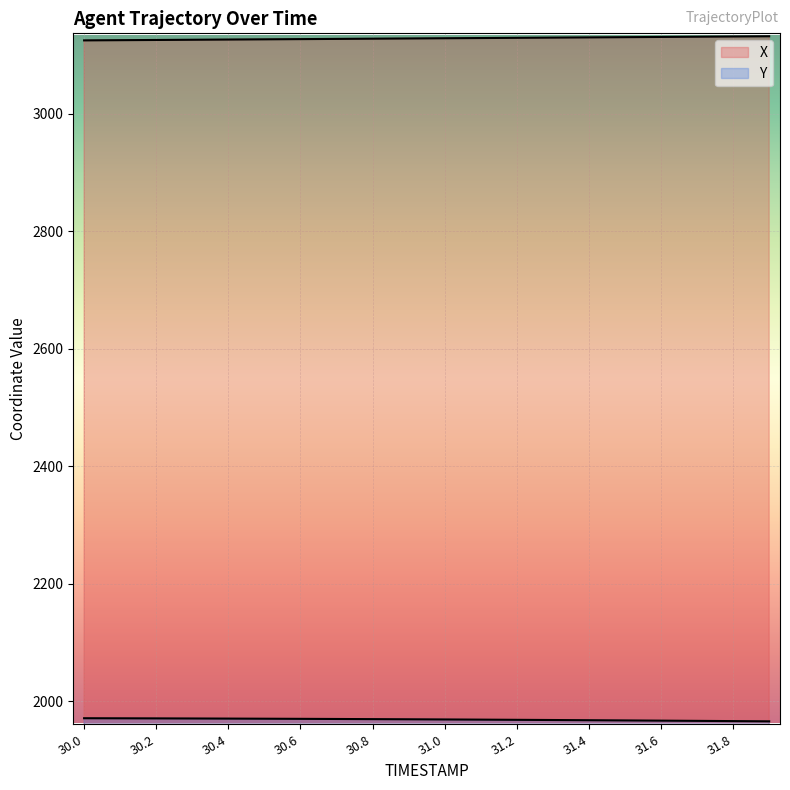

What is the approximate value of Y at 30.4?

1970.1